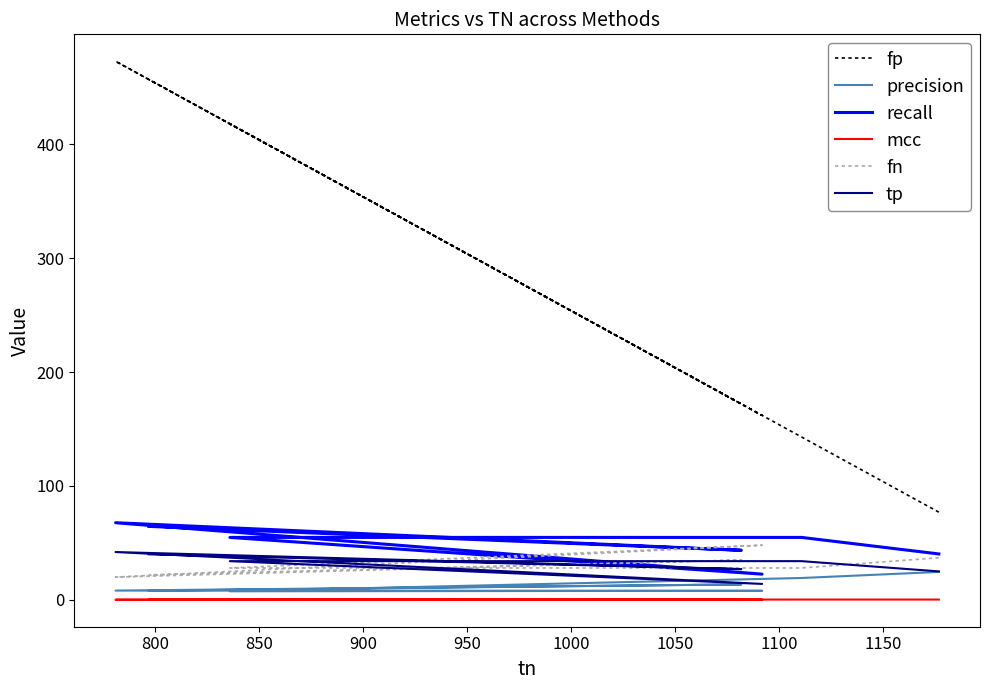

Reading left to right, extract all data points from this chart.

fp: 77.0	143.0	418.0	162.0	473.0	172.0	457.0
precision: 24.5	19.2	7.5	8.0	8.2	13.6	8.0
recall: 40.3	54.8	54.8	22.6	67.7	43.5	64.5
mcc: 0.3	0.3	0.1	0.1	0.1	0.2	0.1
fn: 37.0	28.0	28.0	48.0	20.0	35.0	22.0
tp: 25.0	34.0	34.0	14.0	42.0	27.0	40.0